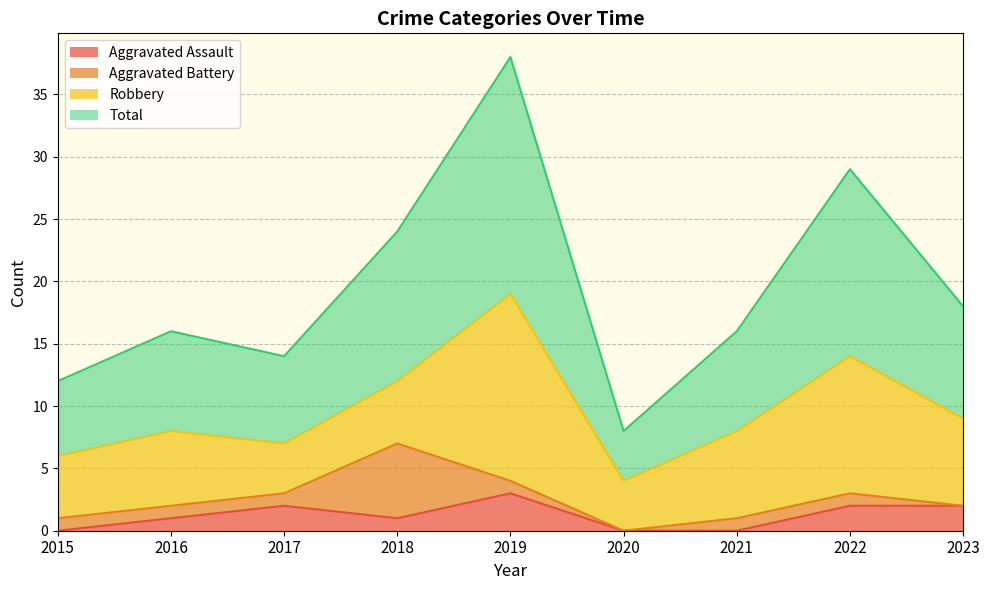

Is the value of Total at 2016 greater than the value of Aggravated Assault at 2023?

Yes